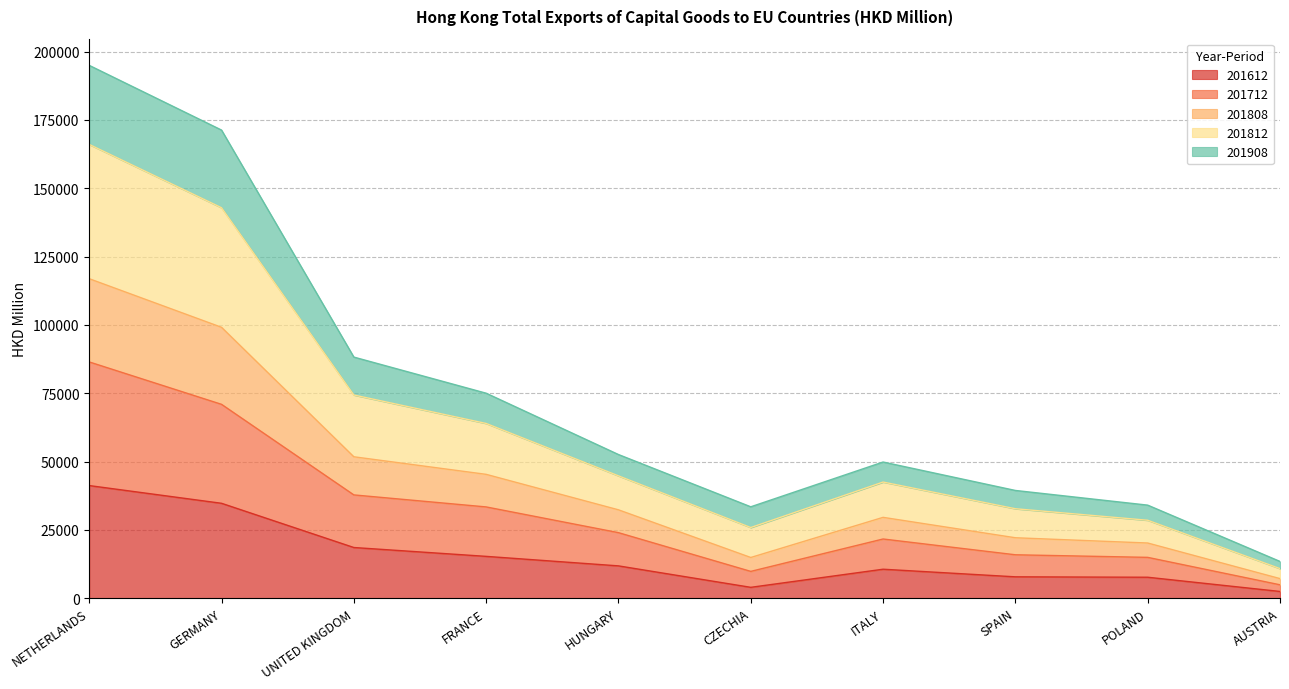

At how many categories does at least one series exceed 81801?

3